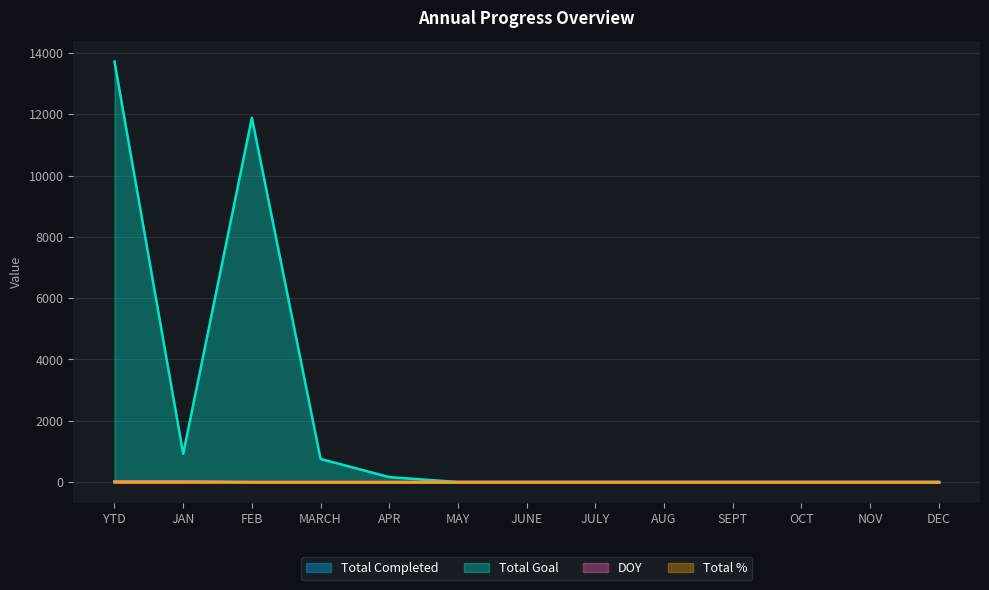

What is the greatest value displayed?

13721